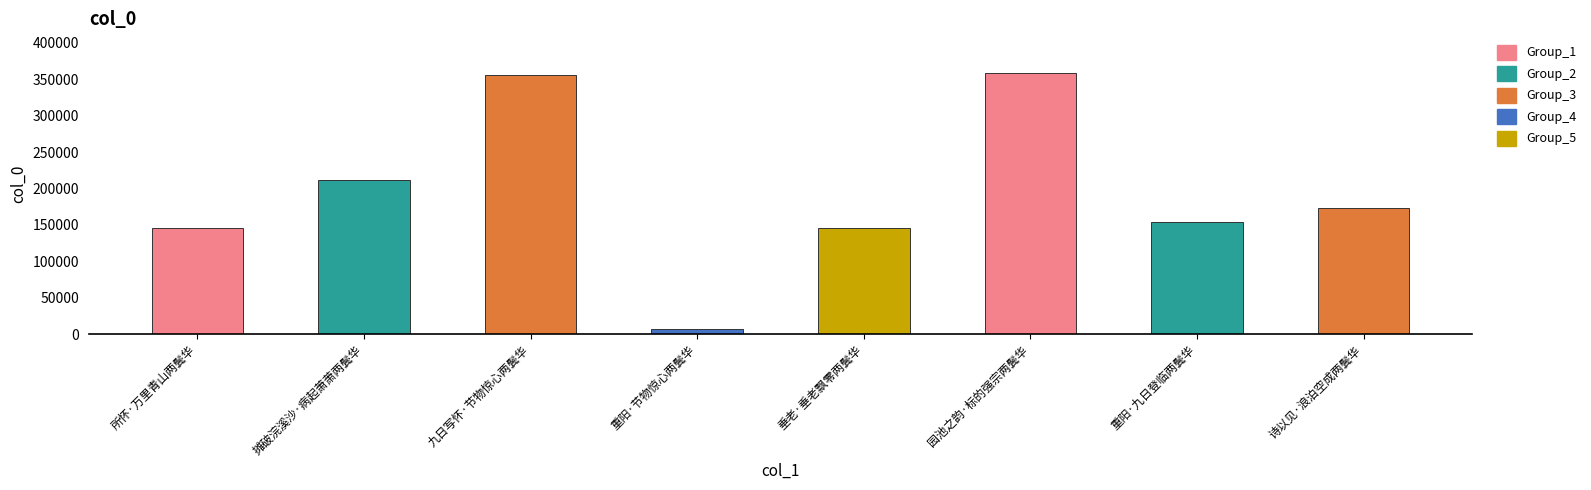

What is the value of the 3rd bar from the left?

355761